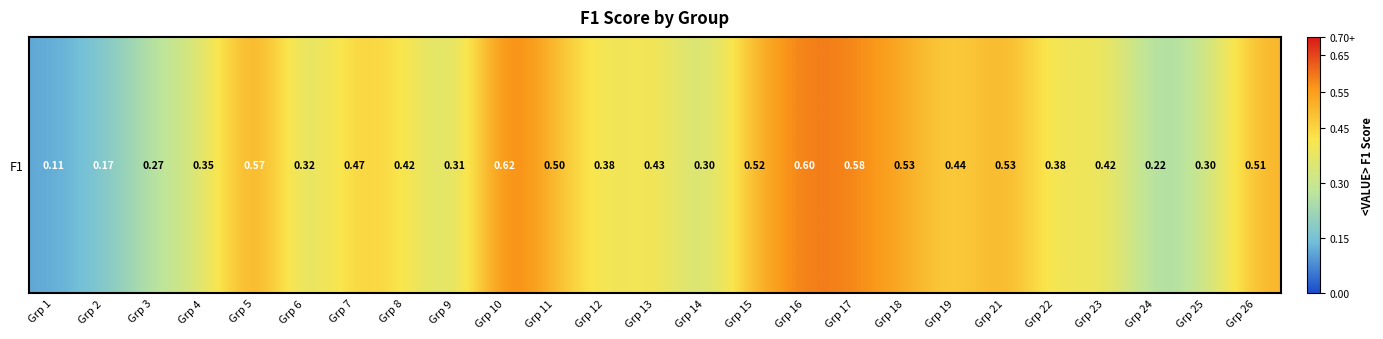

What is the change in value from Grp 3 to Grp 7?

+0.2